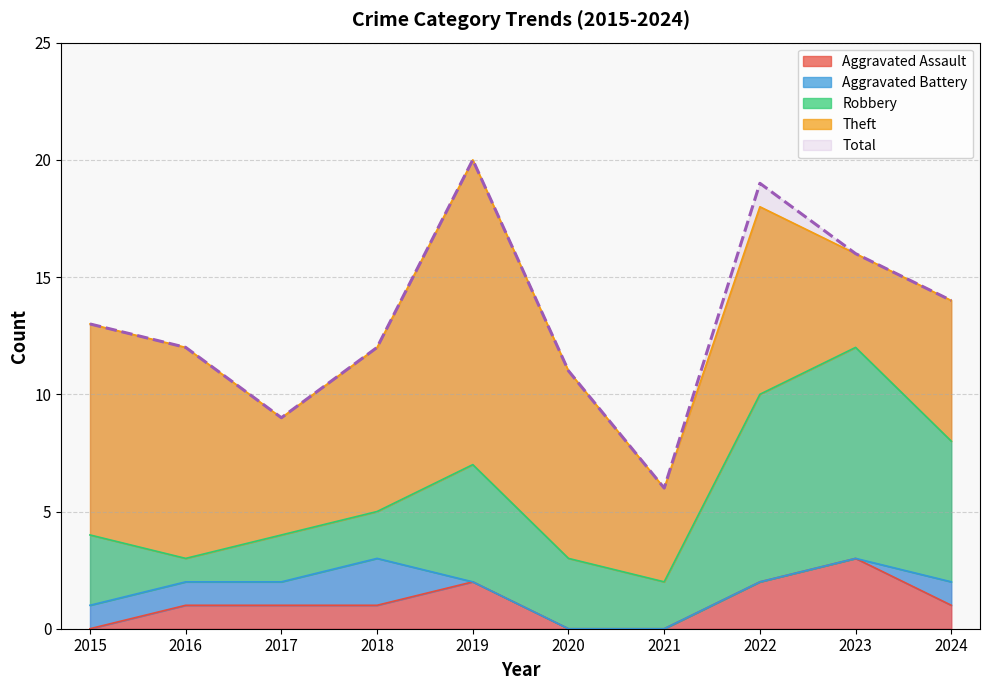

True or false: Theft has more than 2 points higher than both neighbors.

False